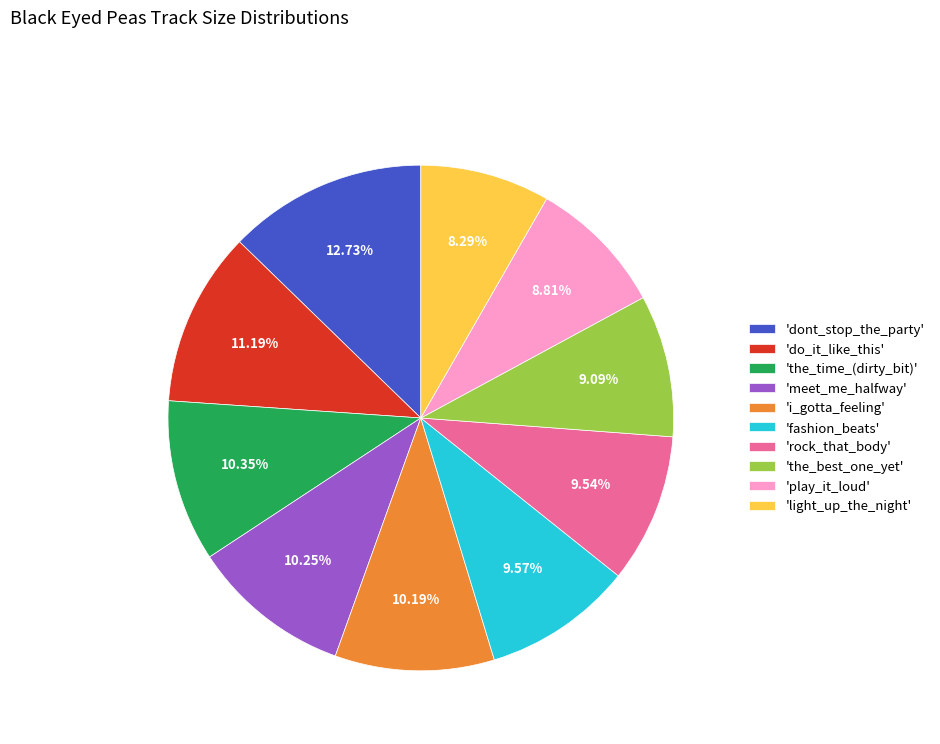

Between 'light_up_the_night' and 'i_gotta_feeling', which is larger?

'i_gotta_feeling'